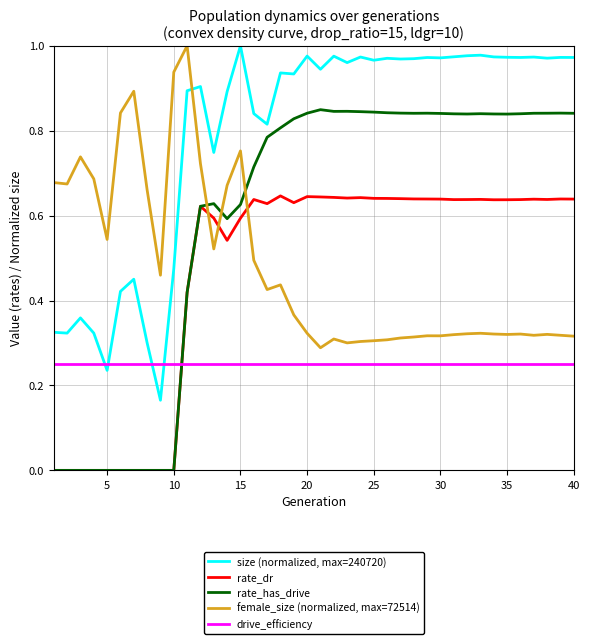

Which series ends up on top after the final intersection of drive_efficiency and rate_has_drive?

rate_has_drive